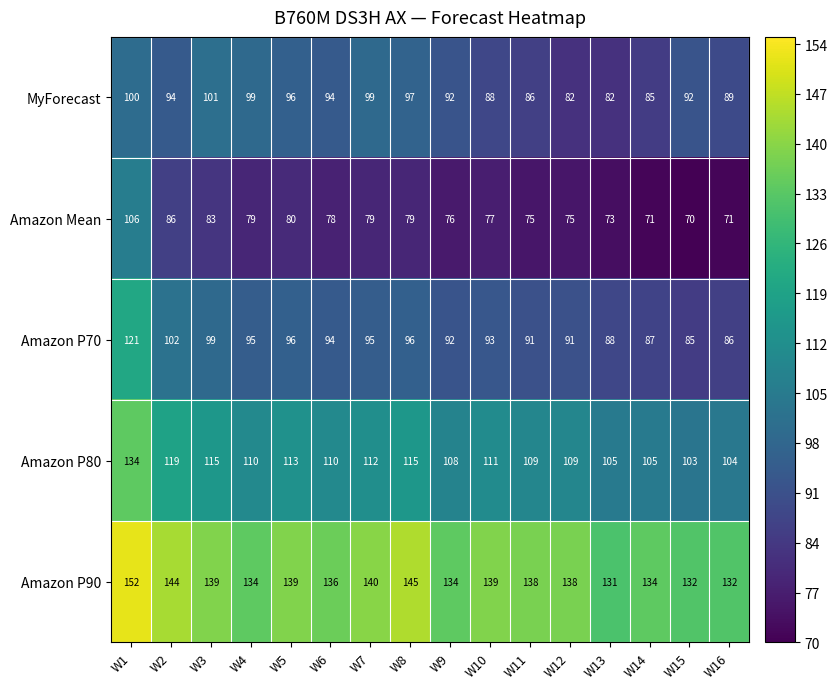

The Amazon P70 series shows 53 at W4. True or false?

False